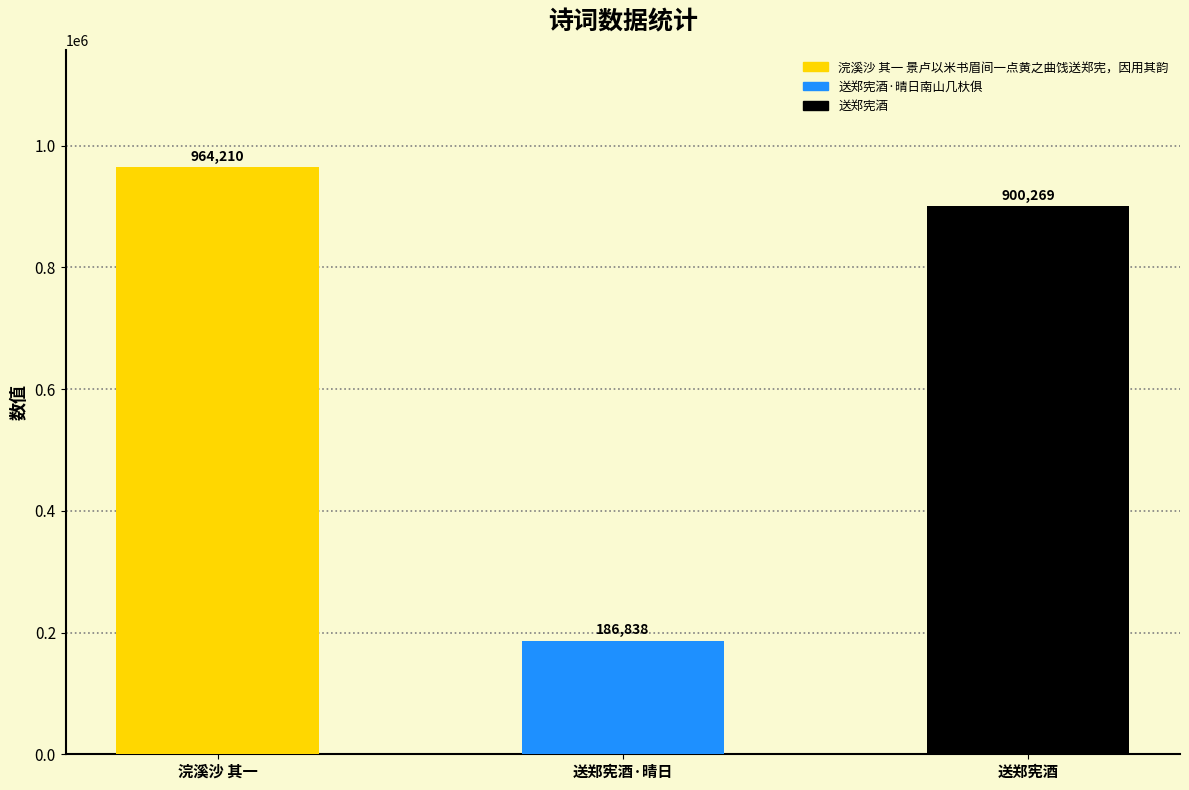

List the labels in order of value, smallest first.

送郑宪酒·晴日, 送郑宪酒, 浣溪沙 其一